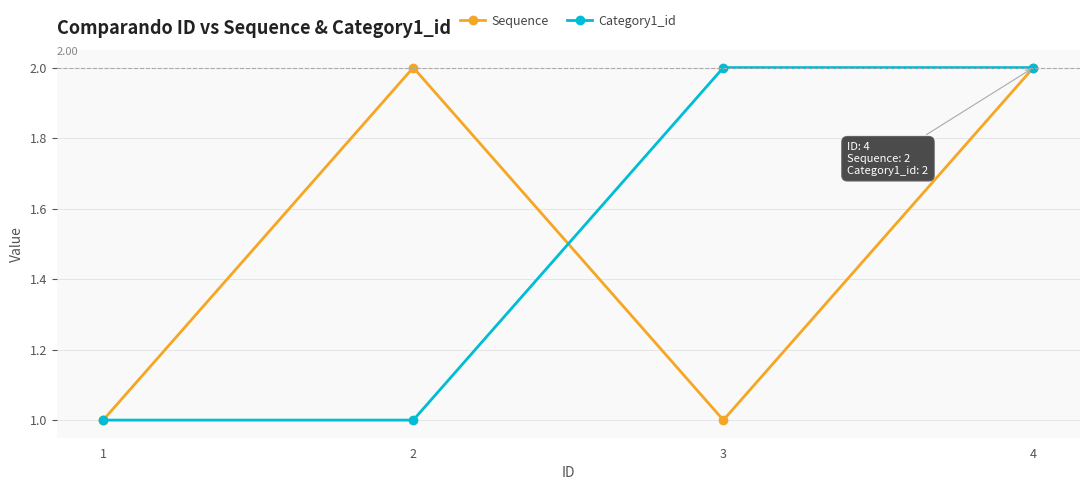

True or false: Category1_id has a value of 2 at 3.

True